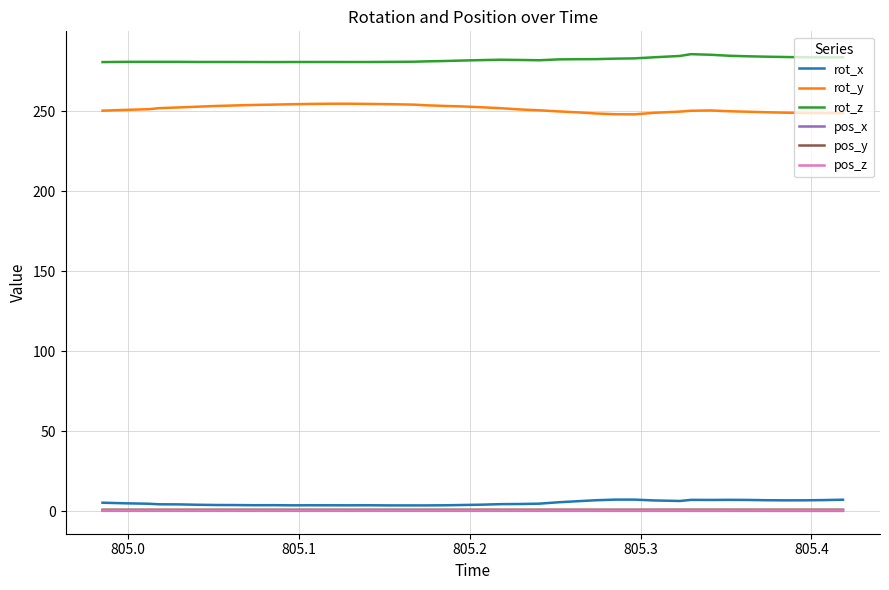

True or false: rot_y and pos_z intersect in this chart.

False